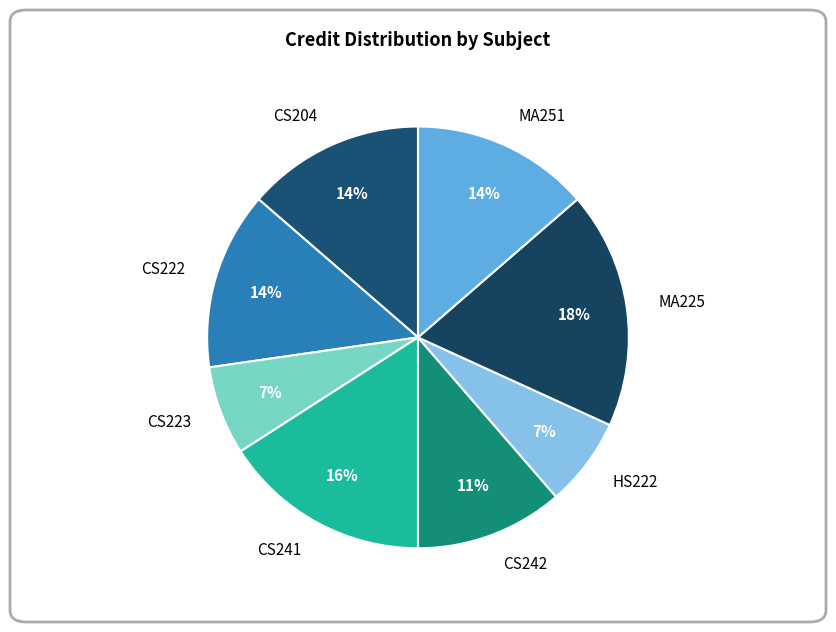

Is there any slice that represents more than half of the pie?

No